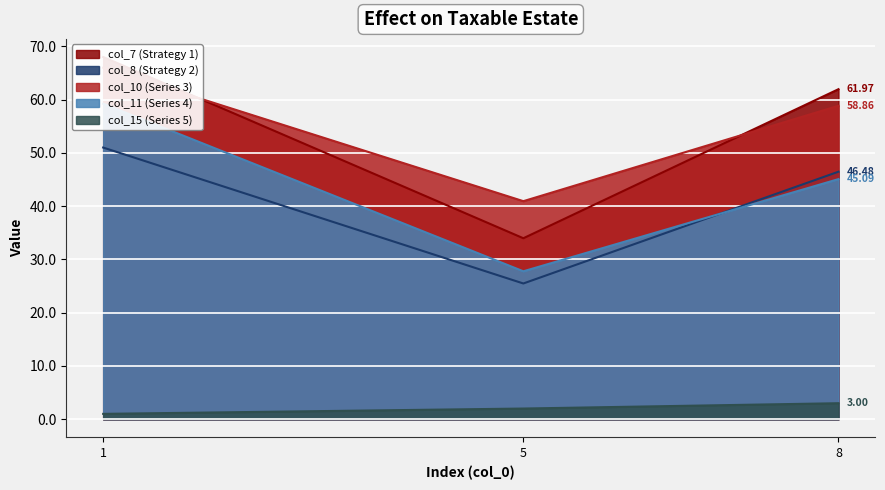

Between 8 and 5, which is larger?

8